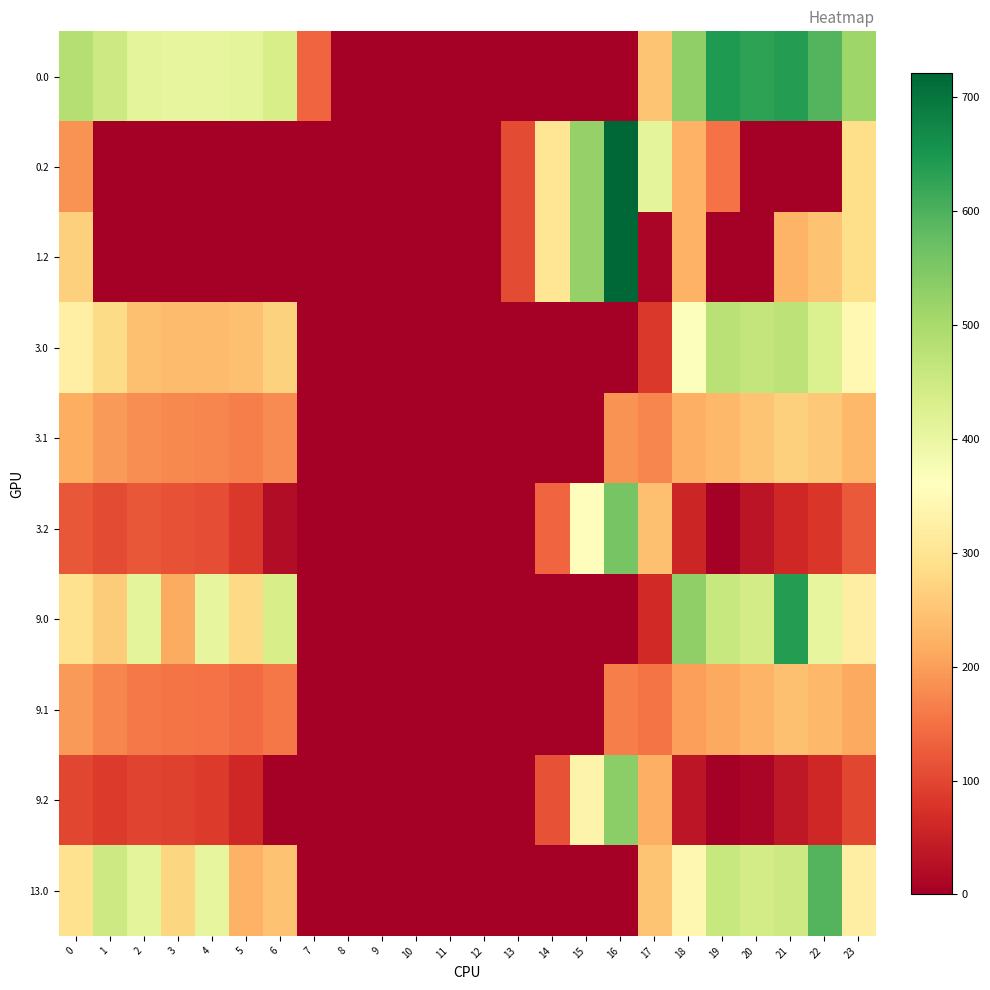

What is the difference between the highest and lowest values at 17?

400.0